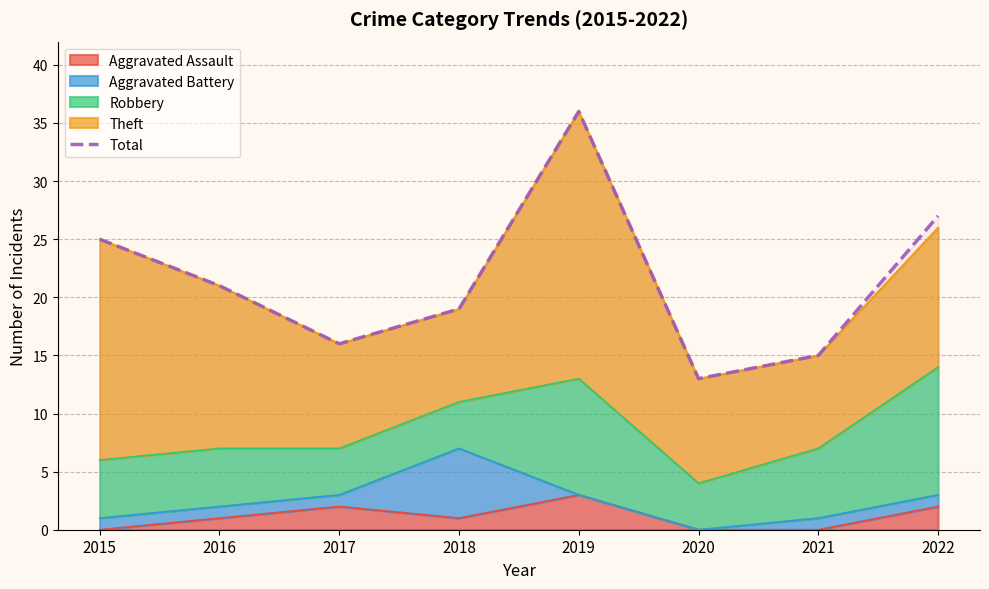

Between 2020 and 2021, which is larger?

2021